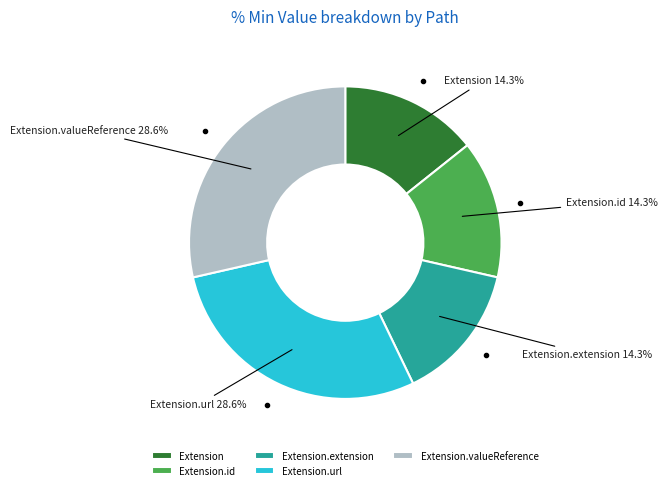

What is the ratio of the value at Extension.valueReference to the value at Extension?

2.0